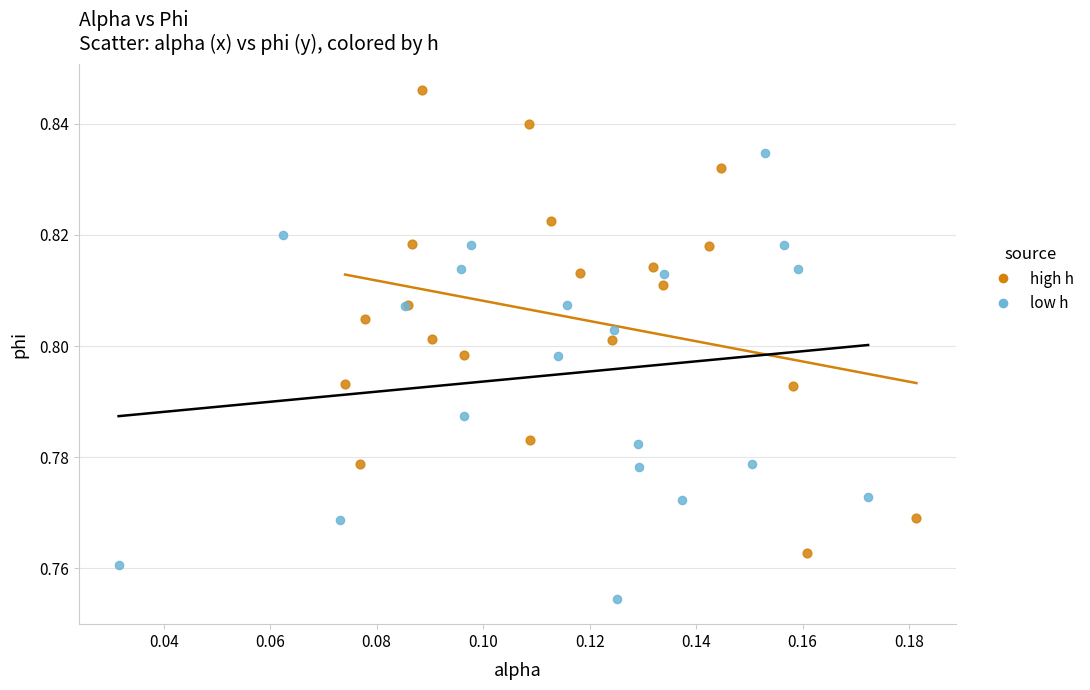

What are all the series names shown in the legend?

high h, low h